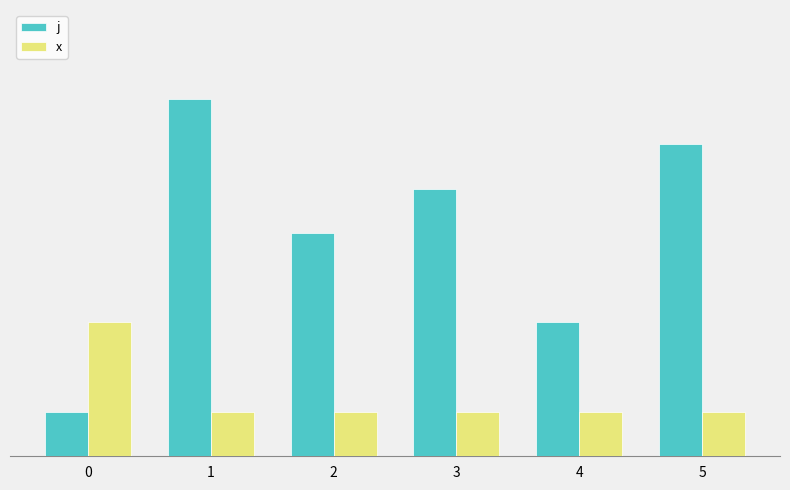

What are all the series names shown in the legend?

j, x